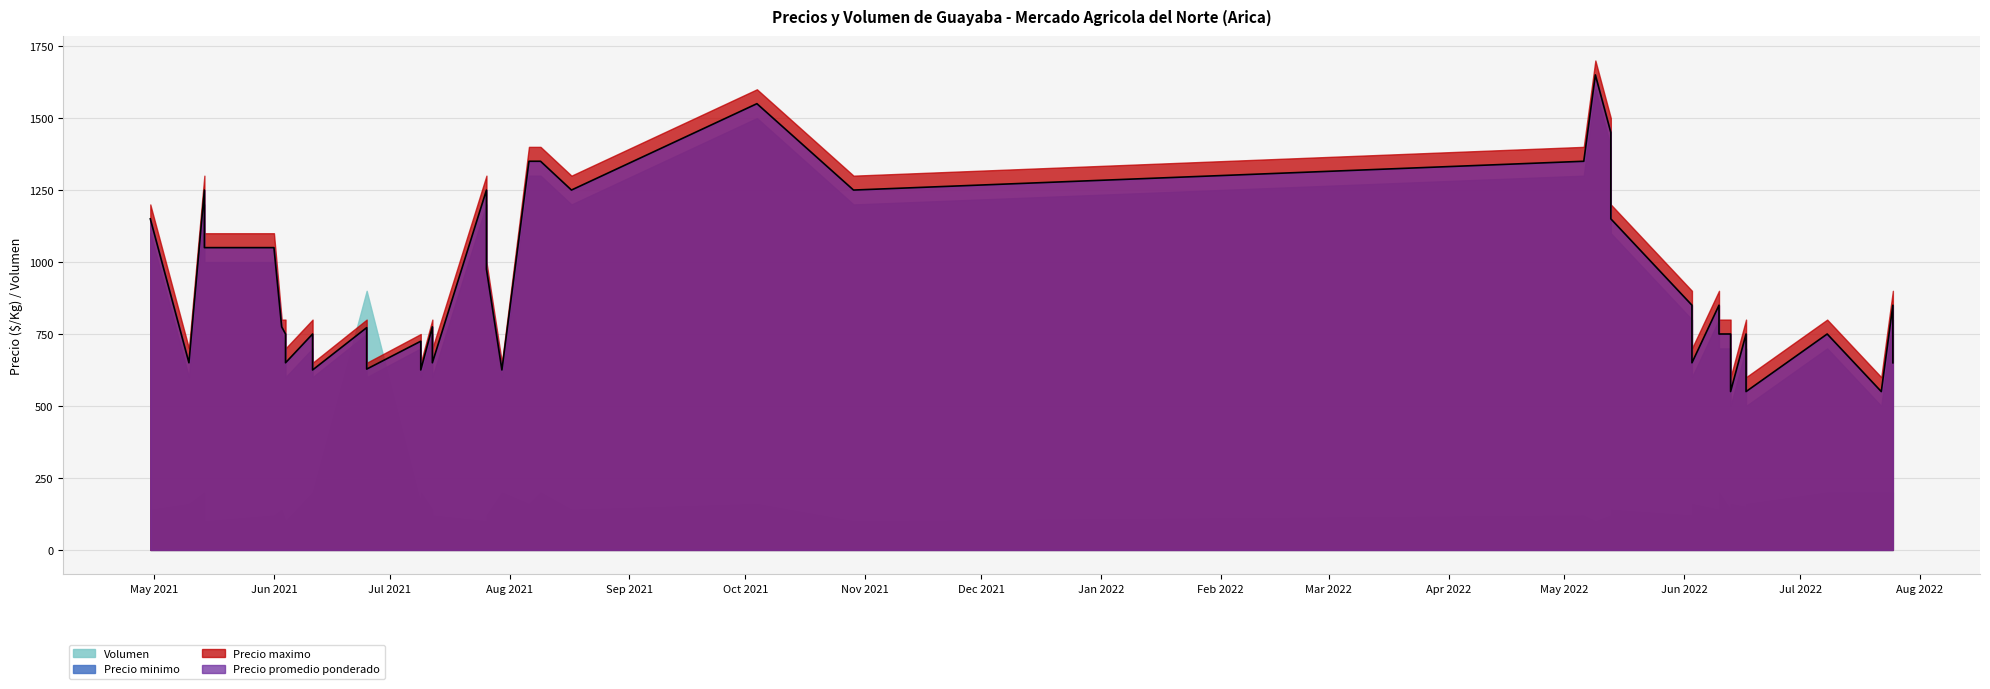

Which series has the largest total across all categories?

Precio maximo